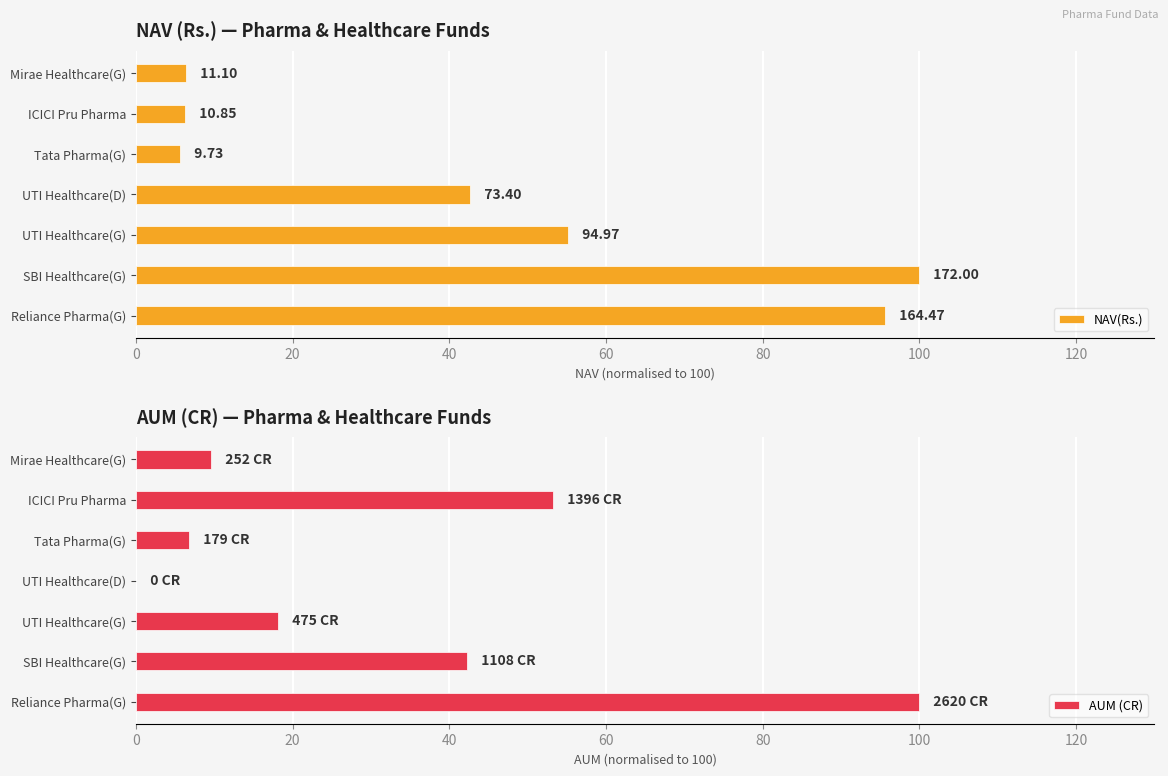

True or false: AUM (CR) has a value of 53.3 at ICICI Pru Pharma.

True